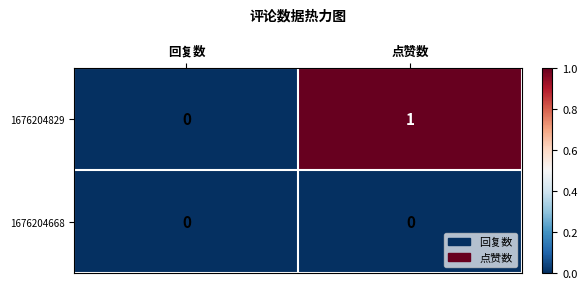

The 1676204829 series shows 1 at 点赞数. True or false?

True